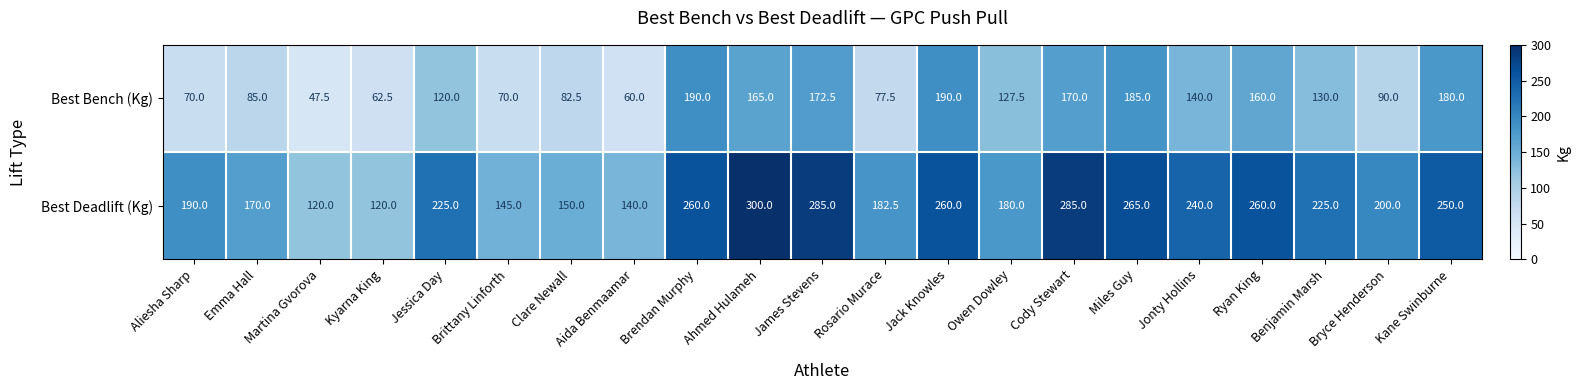

At which label is Best Bench (Kg) closest to 118?

Jessica Day